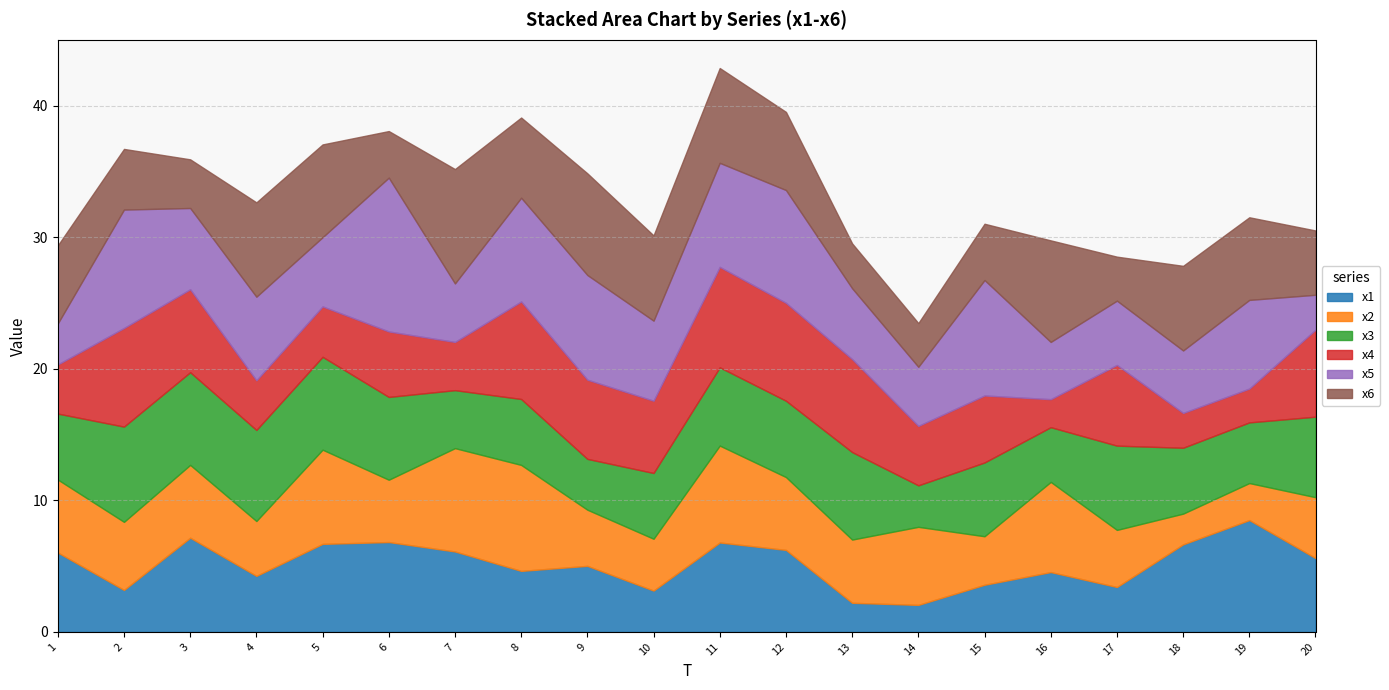

The value of x5 at 14 is 2.3. True or false?

False